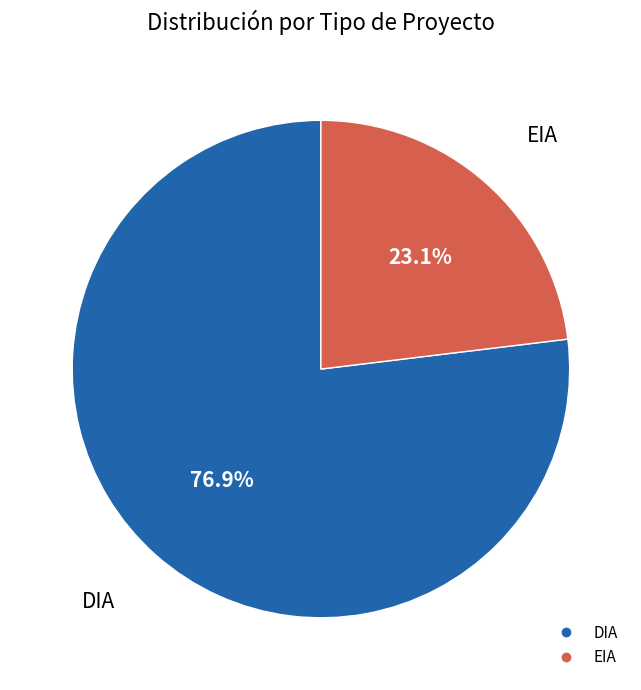

How much of the chart is everything except EIA?

76.9%